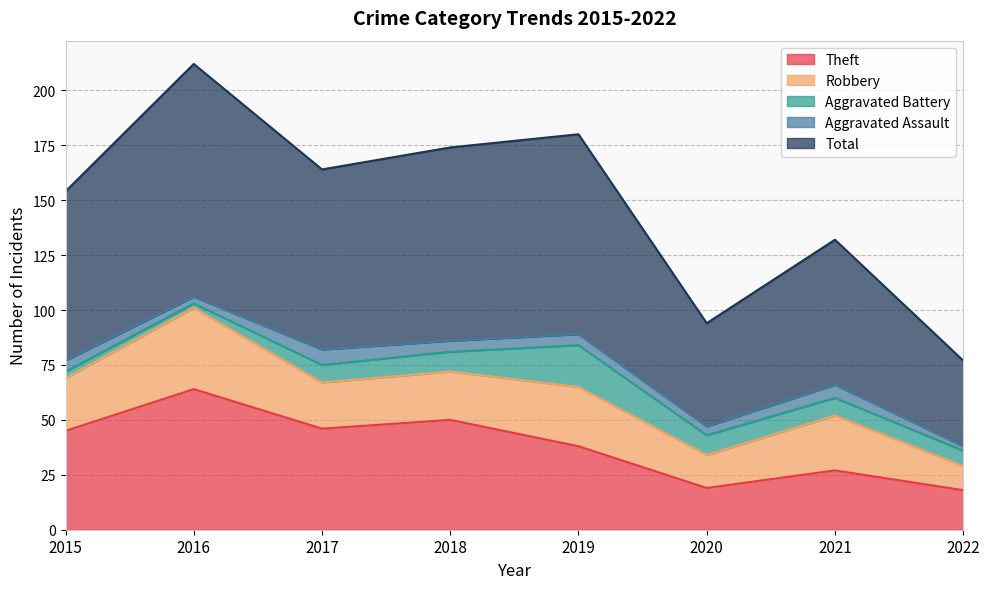

How many data points in Theft are less than 45?

4